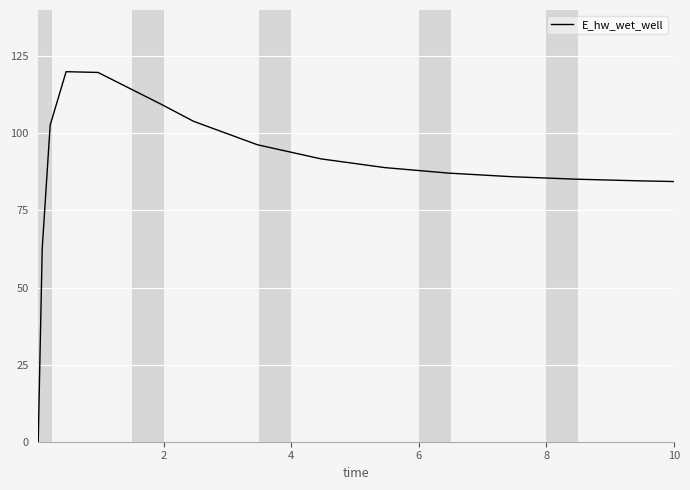

What is the maximum value shown in the chart?

120.0